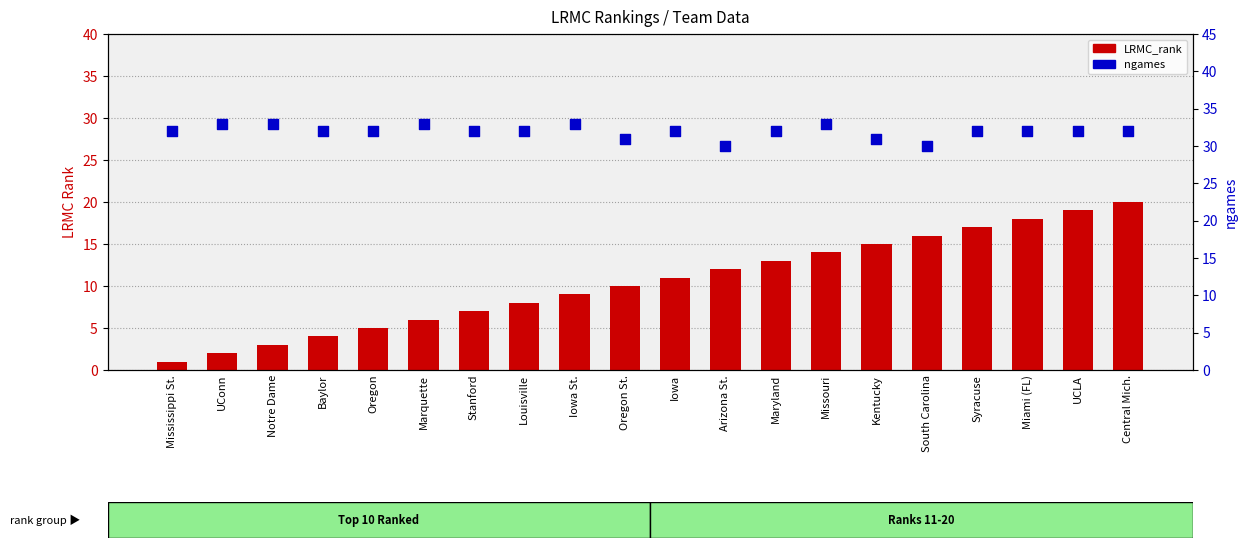

At how many categories does at least one series exceed 5?

20